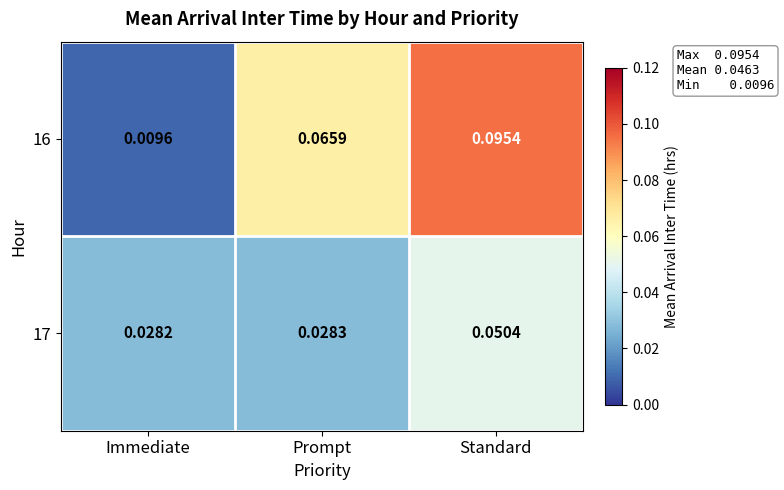

Which label corresponds to the largest value in the chart?

Standard